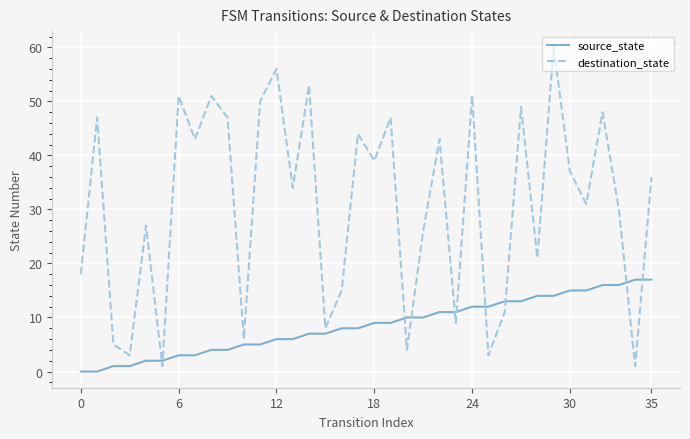

True or false: destination_state and source_state intersect in this chart.

True